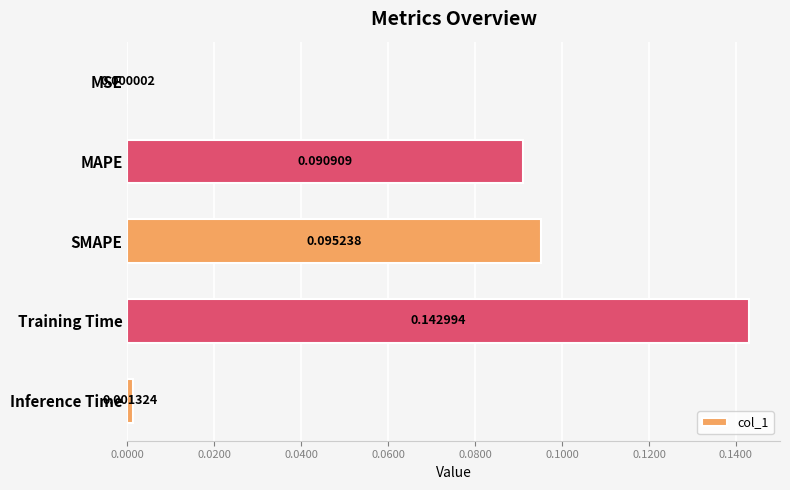

Between MSE and MAPE, which is larger?

MAPE